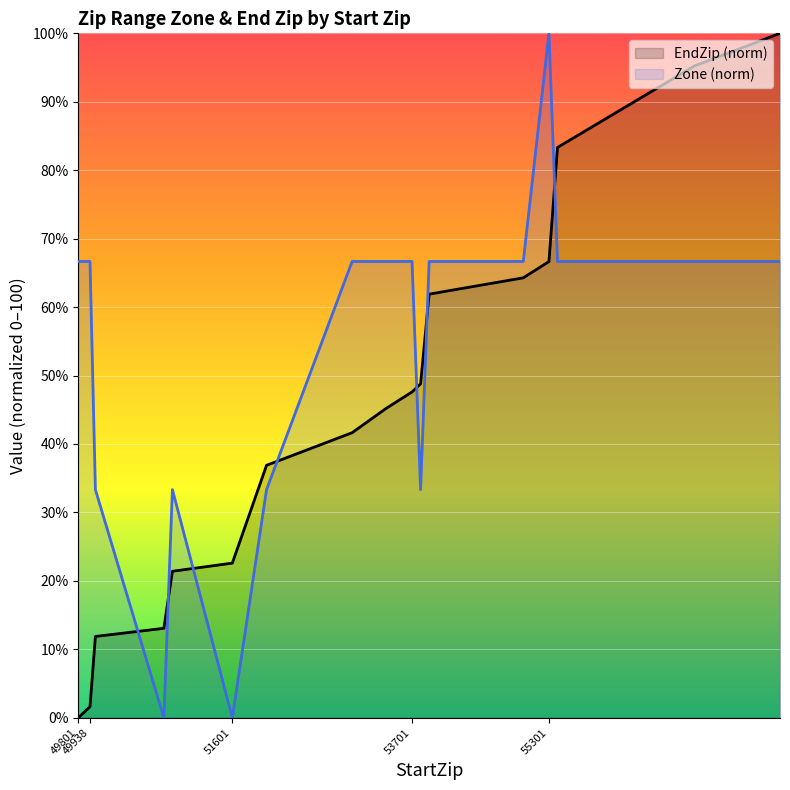

How many intersections are there between EndZip (norm) and Zone (norm)?

7